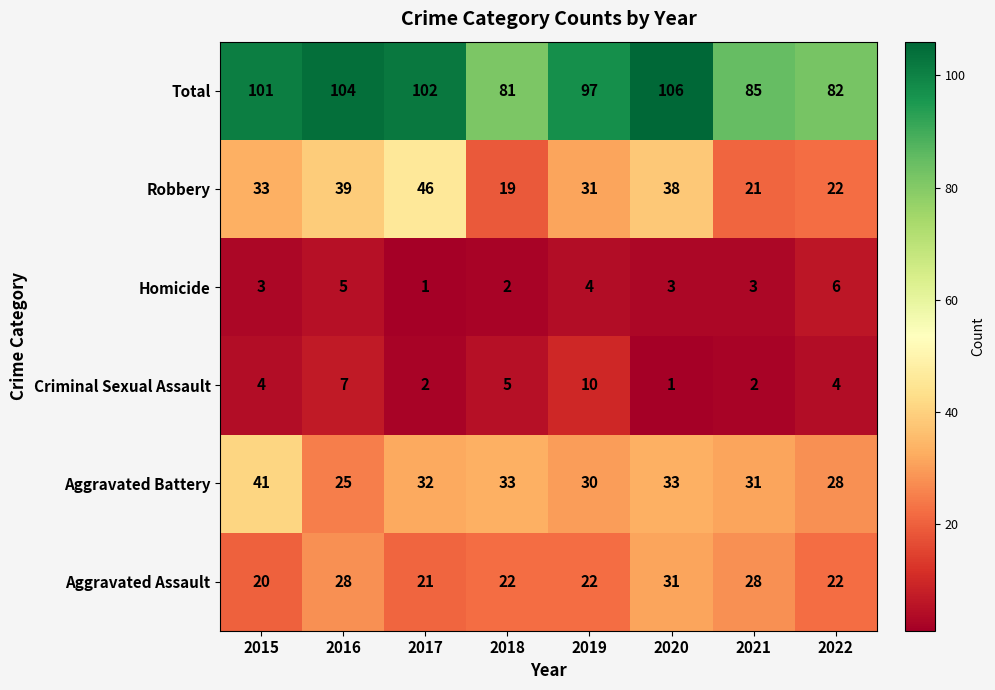

True or false: Aggravated Assault has a value of 9 at 2019.

False